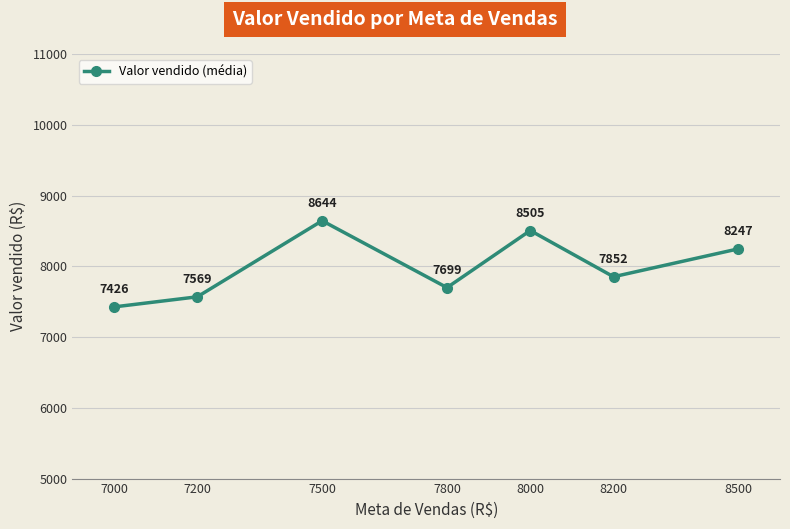

What is the value of the 7th point from the left?

8246.6